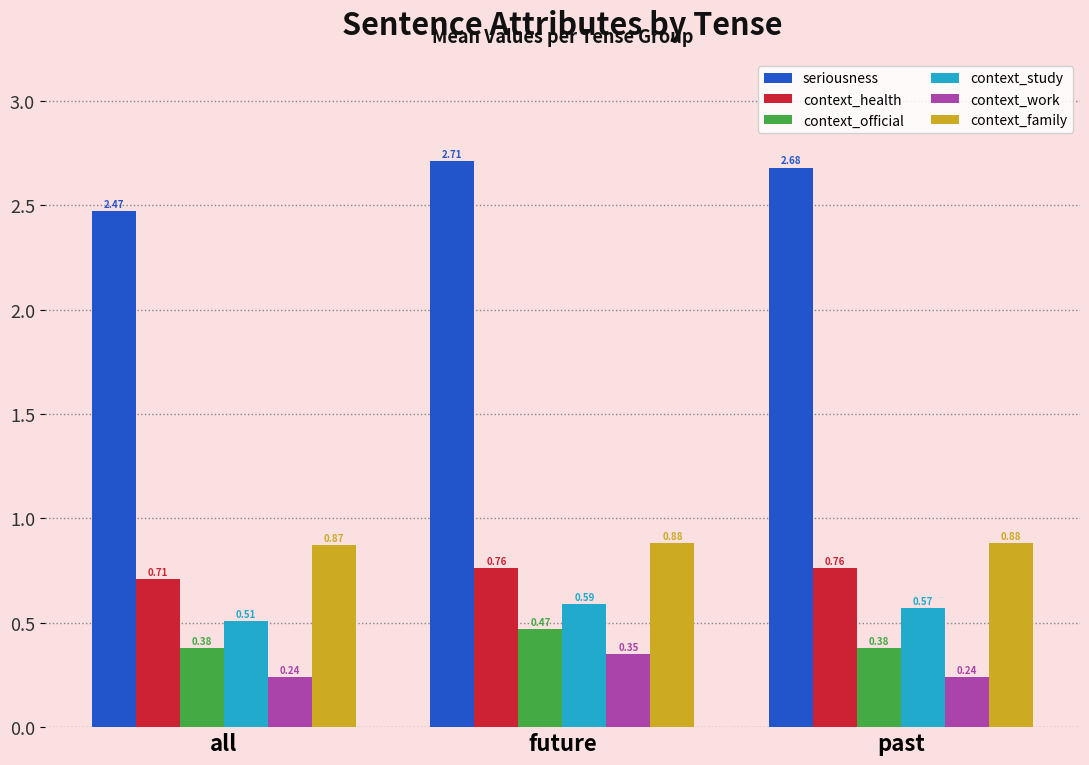

Does the chart contain any negative values?

No